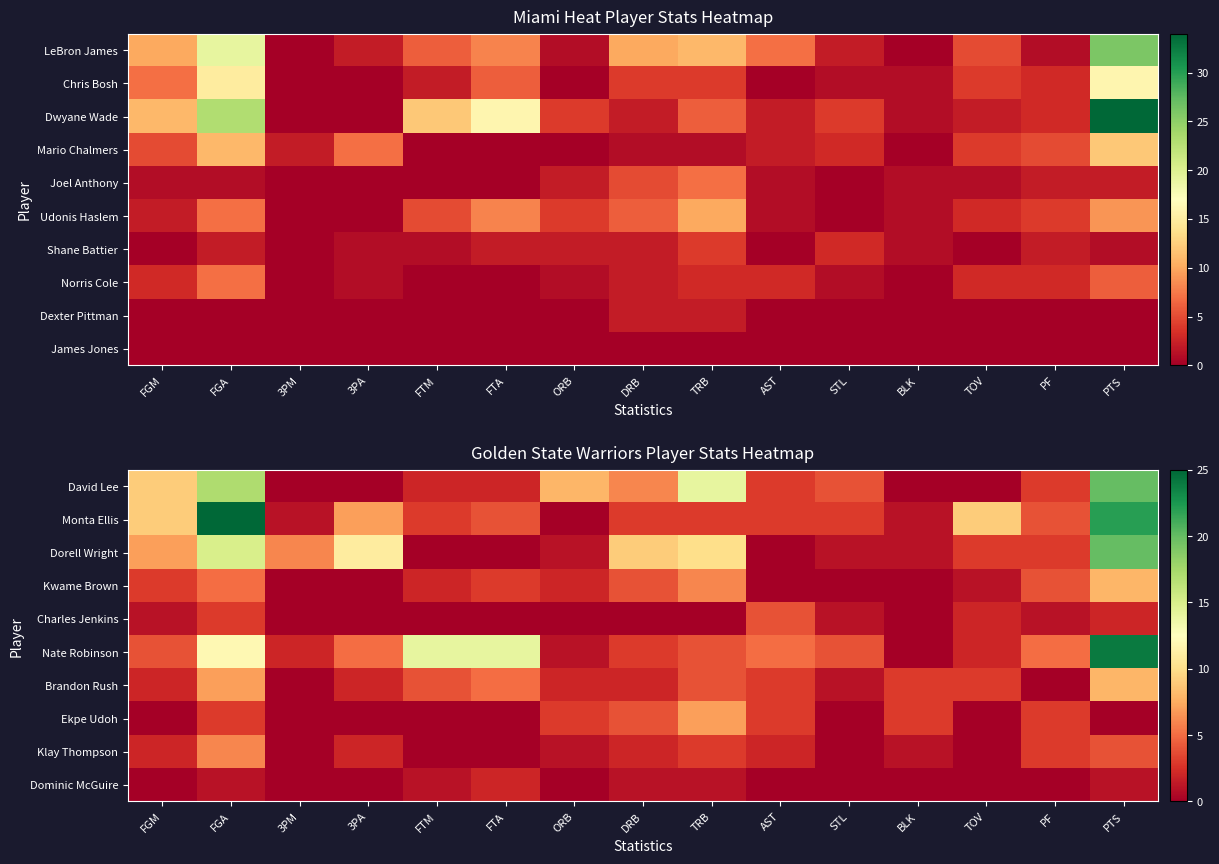

Read the Brandon Rush value at BLK.

3